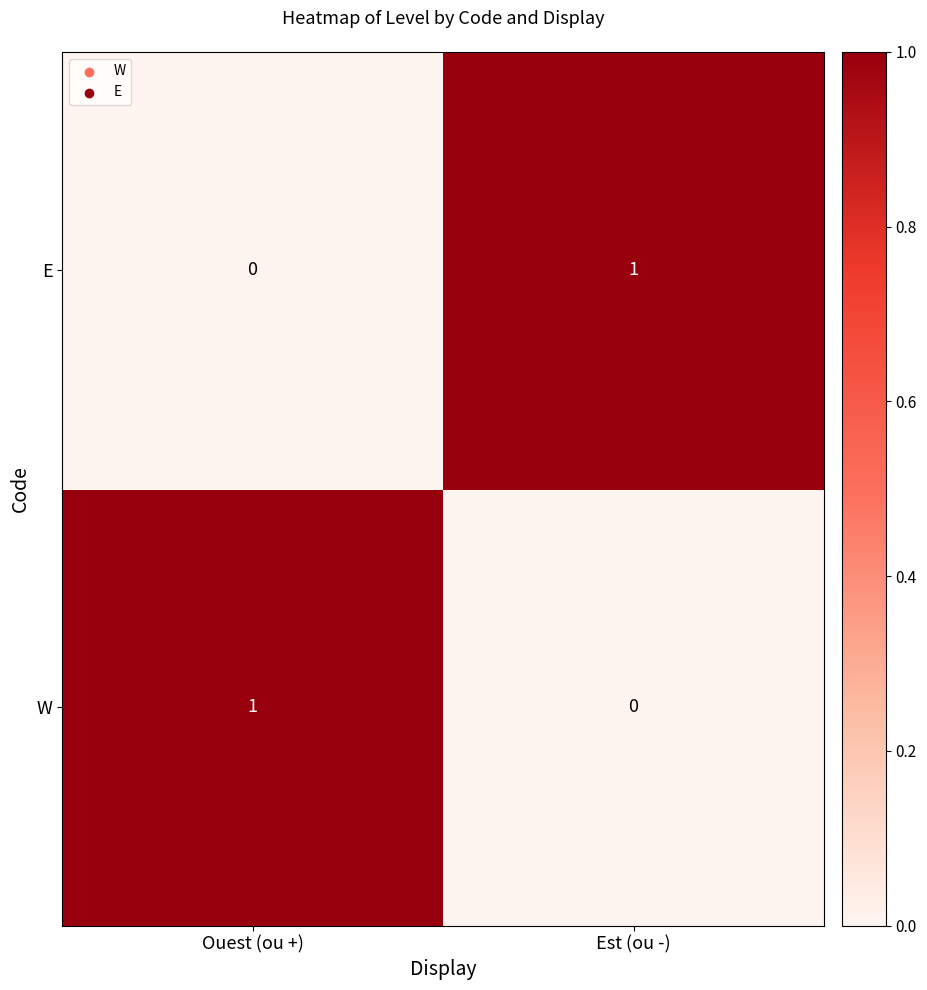

What is the greatest value displayed?

1